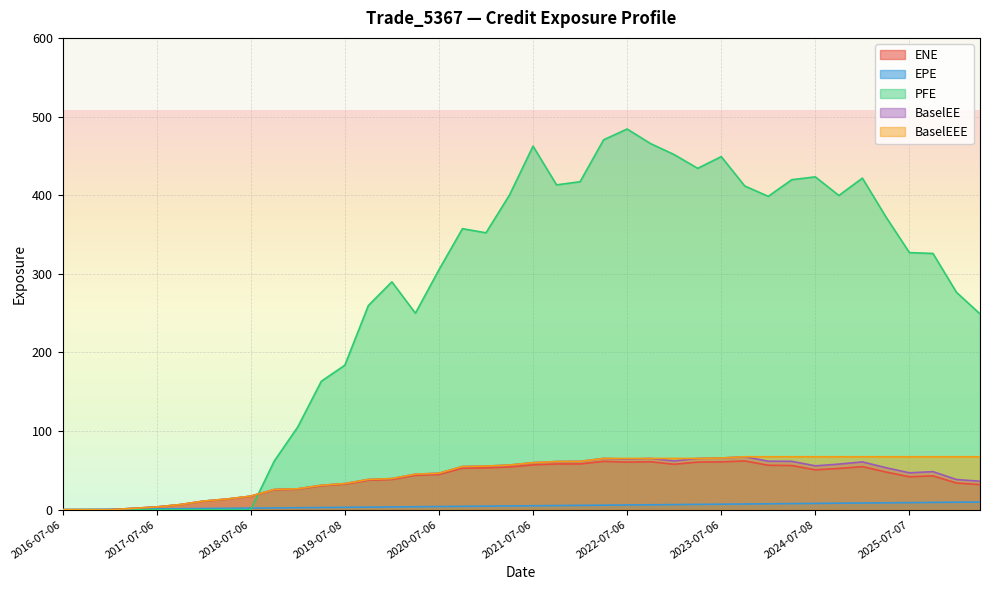

Reading right to left, what are all the values shown in this chart?

ENE: 2026-04-07=31.9	2026-01-06=33.9	2025-10-06=43.0	2025-07-07=41.9	2025-04-07=47.9	2025-01-06=54.8	2024-10-07=52.5	2024-07-08=50.7	2024-04-08=56.1	2024-01-08=56.5	2023-10-06=62.0	2023-07-06=60.8	2023-04-06=60.5	2023-01-06=57.8	2022-10-06=61.0	2022-07-06=60.5	2022-04-06=61.5	2022-01-06=58.2	2021-10-06=58.2	2021-07-06=57.0	2021-04-06=54.3	2021-01-06=53.2	2020-10-06=52.8	2020-07-06=44.7	2020-04-06=43.7	2020-01-06=38.4	2019-10-07=37.4	2019-07-08=32.4	2019-04-08=30.3	2019-01-07=26.0	2018-10-09=25.3	2018-07-06=17.0	2018-04-06=13.4	2018-01-08=10.8	2017-10-06=6.4	2017-07-06=3.5	2017-04-06=1.7	2017-01-06=0.0	2016-10-06=0.0	2016-07-06=0.0
EPE: 2026-04-07=9.8	2026-01-06=9.5	2025-10-06=9.3	2025-07-07=9.0	2025-04-07=8.8	2025-01-06=8.5	2024-10-07=8.3	2024-07-08=8.0	2024-04-08=7.8	2024-01-08=7.5	2023-10-06=7.3	2023-07-06=7.0	2023-04-06=6.7	2023-01-06=6.5	2022-10-06=6.3	2022-07-06=6.0	2022-04-06=5.7	2022-01-06=5.5	2021-10-06=5.3	2021-07-06=5.0	2021-04-06=4.7	2021-01-06=4.5	2020-10-06=4.3	2020-07-06=4.0	2020-04-06=3.8	2020-01-06=3.5	2019-10-07=3.3	2019-07-08=3.0	2019-04-08=2.8	2019-01-07=2.5	2018-10-09=2.3	2018-07-06=2.0	2018-04-06=1.7	2018-01-08=1.5	2017-10-06=1.3	2017-07-06=1.0	2017-04-06=0.7	2017-01-06=0.5	2016-10-06=0.3	2016-07-06=0.0
PFE: 2026-04-07=249.0	2026-01-06=276.5	2025-10-06=325.9	2025-07-07=326.9	2025-04-07=372.4	2025-01-06=421.6	2024-10-07=399.6	2024-07-08=423.3	2024-04-08=419.7	2024-01-08=398.5	2023-10-06=411.6	2023-07-06=449.0	2023-04-06=434.1	2023-01-06=451.6	2022-10-06=465.5	2022-07-06=484.1	2022-04-06=470.4	2022-01-06=417.1	2021-10-06=413.1	2021-07-06=462.3	2021-04-06=400.2	2021-01-06=352.1	2020-10-06=357.4	2020-07-06=305.1	2020-04-06=249.9	2020-01-06=289.8	2019-10-07=259.6	2019-07-08=183.7	2019-04-08=163.3	2019-01-07=105.2	2018-10-09=61.8	2018-07-06=0.0	2018-04-06=0.0	2018-01-08=0.0	2017-10-06=0.0	2017-07-06=0.0	2017-04-06=0.0	2017-01-06=0.0	2016-10-06=0.0	2016-07-06=0.0
BaselEE: 2026-04-07=36.2	2026-01-06=38.4	2025-10-06=48.4	2025-07-07=46.9	2025-04-07=53.4	2025-01-06=60.8	2024-10-07=58.0	2024-07-08=55.8	2024-04-08=61.5	2024-01-08=61.7	2023-10-06=67.3	2023-07-06=65.8	2023-04-06=65.2	2023-01-06=62.0	2022-10-06=65.1	2022-07-06=64.4	2022-04-06=65.2	2022-01-06=61.5	2021-10-06=61.2	2021-07-06=59.8	2021-04-06=56.8	2021-01-06=55.4	2020-10-06=54.9	2020-07-06=46.3	2020-04-06=45.2	2020-01-06=39.6	2019-10-07=38.4	2019-07-08=33.2	2019-04-08=31.0	2019-01-07=26.6	2018-10-09=25.8	2018-07-06=17.3	2018-04-06=13.6	2018-01-08=11.0	2017-10-06=6.5	2017-07-06=3.5	2017-04-06=1.7	2017-01-06=0.0	2016-10-06=0.0	2016-07-06=0.0
BaselEEE: 2026-04-07=67.3	2026-01-06=67.3	2025-10-06=67.3	2025-07-07=67.3	2025-04-07=67.3	2025-01-06=67.3	2024-10-07=67.3	2024-07-08=67.3	2024-04-08=67.3	2024-01-08=67.3	2023-10-06=67.3	2023-07-06=65.8	2023-04-06=65.2	2023-01-06=65.2	2022-10-06=65.2	2022-07-06=65.2	2022-04-06=65.2	2022-01-06=61.5	2021-10-06=61.2	2021-07-06=59.8	2021-04-06=56.8	2021-01-06=55.4	2020-10-06=54.9	2020-07-06=46.3	2020-04-06=45.2	2020-01-06=39.6	2019-10-07=38.4	2019-07-08=33.2	2019-04-08=31.0	2019-01-07=26.6	2018-10-09=25.8	2018-07-06=17.3	2018-04-06=13.6	2018-01-08=11.0	2017-10-06=6.5	2017-07-06=3.5	2017-04-06=1.7	2017-01-06=0.0	2016-10-06=0.0	2016-07-06=0.0